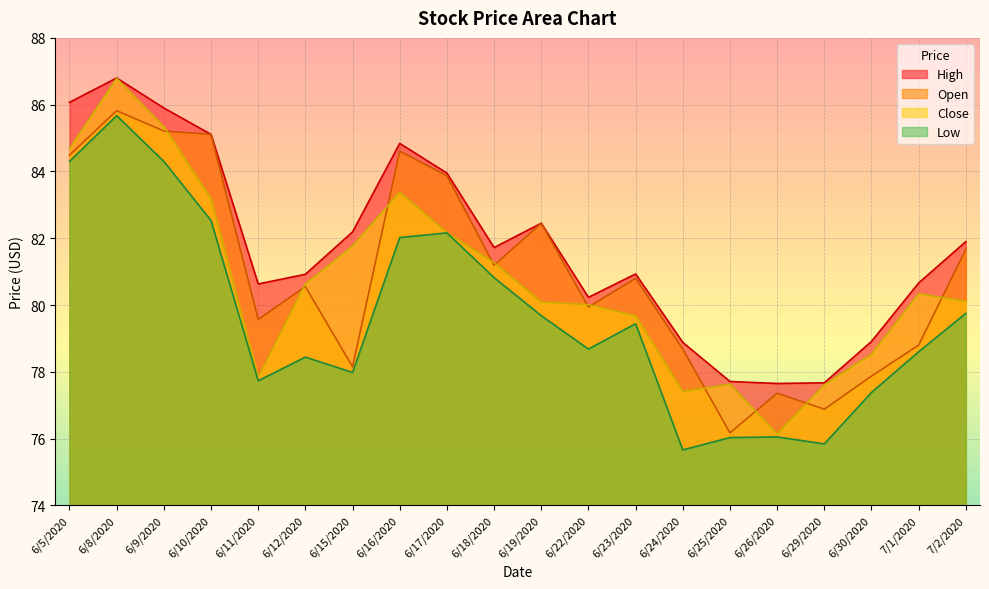

Where is the first local maximum for Low?

6/8/2020